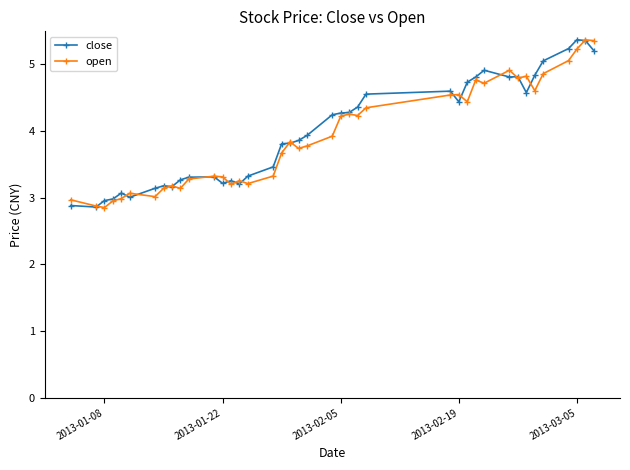

In close, how many points are higher than both neighbors (excluding endpoints)?

8